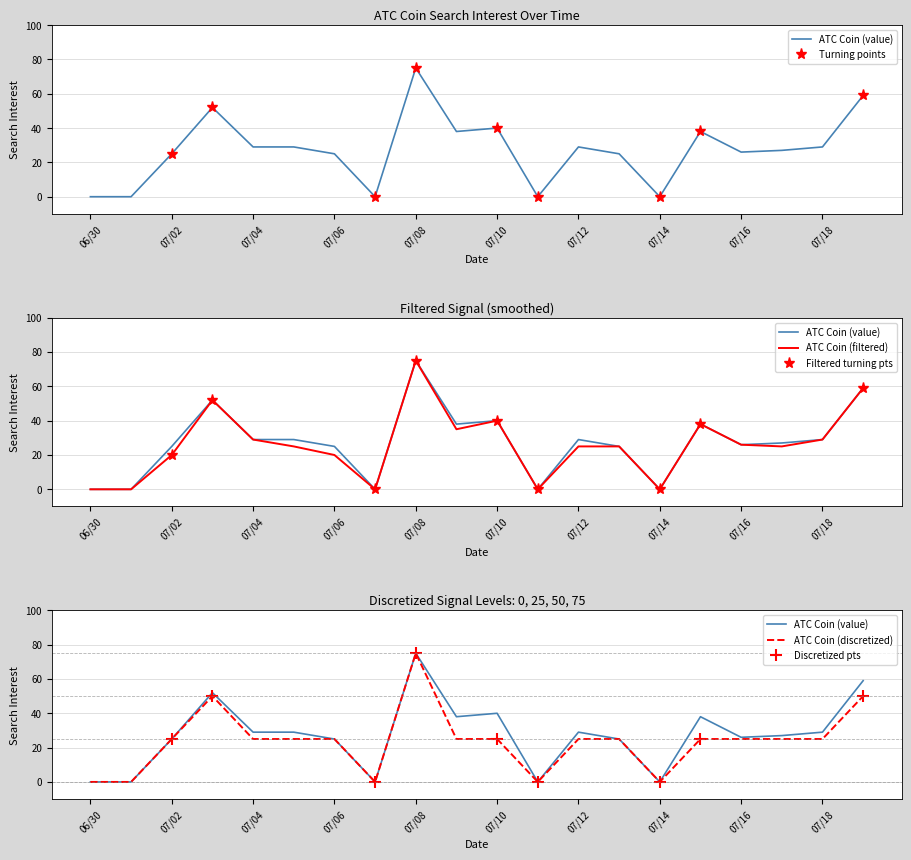

What is the difference between the maximum and second lowest values in the ATC Coin (discretized) series?

75